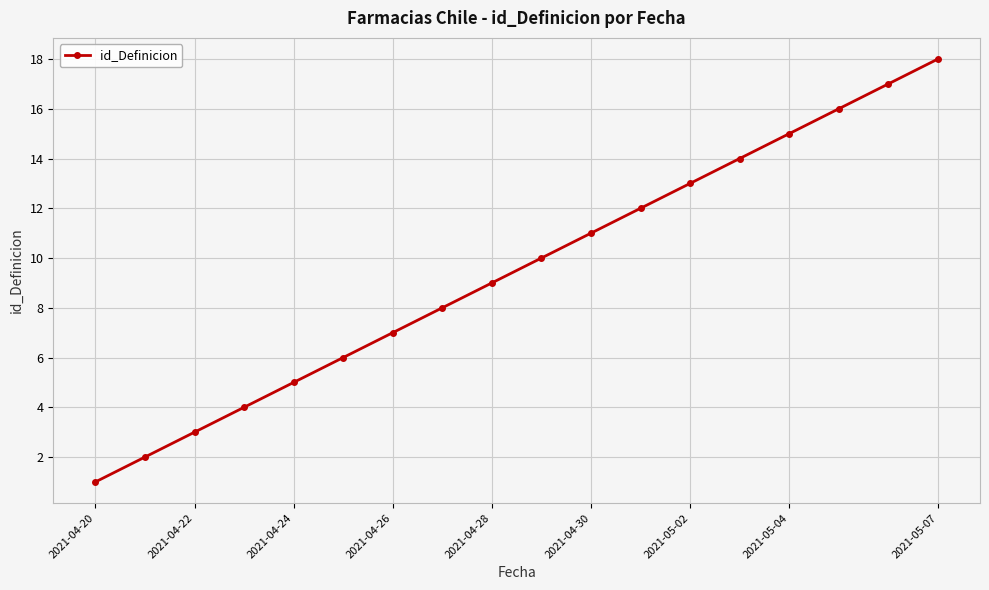

What is the difference between the second highest and minimum values?

16